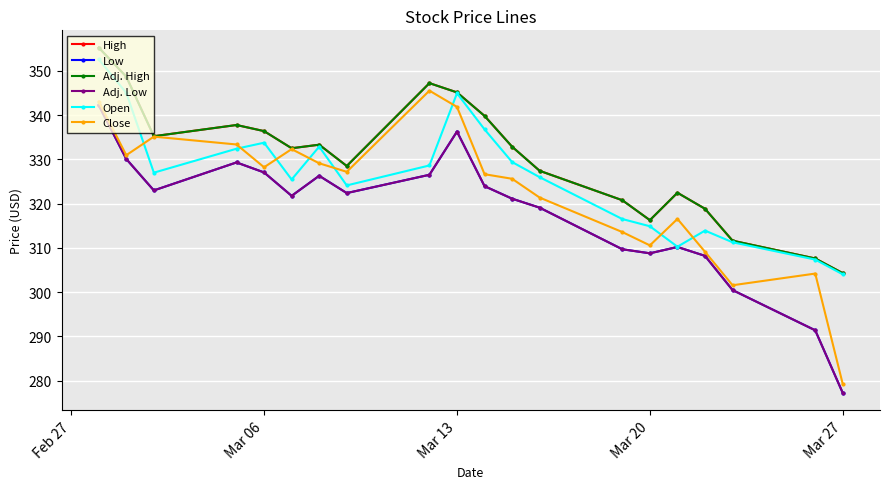

Is this an area chart (filled region under the line)?

No